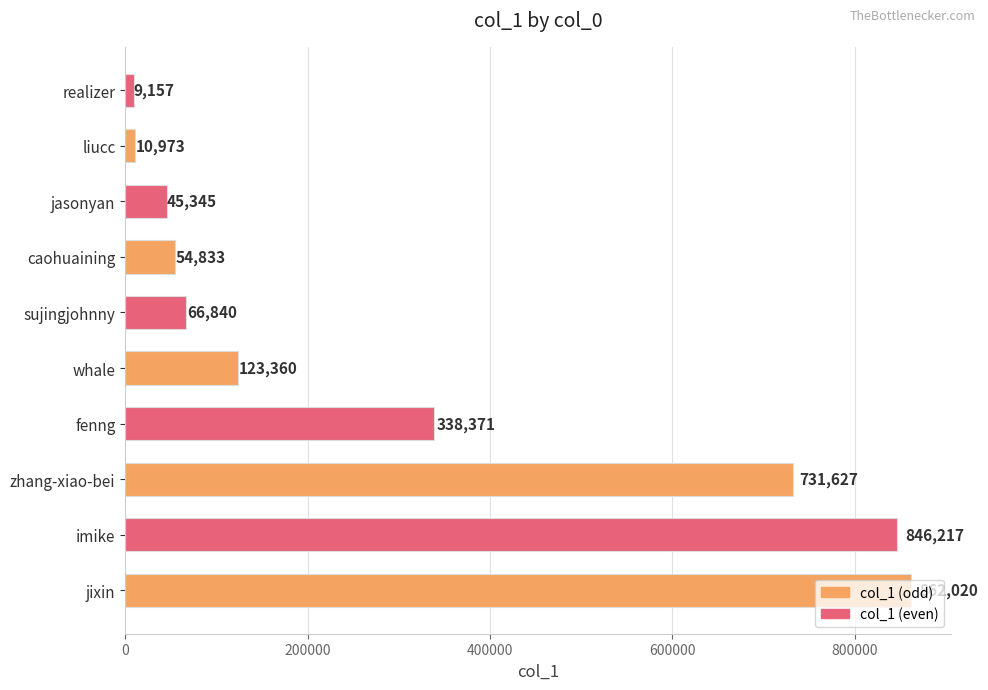

What is the maximum value shown in the chart?

862020